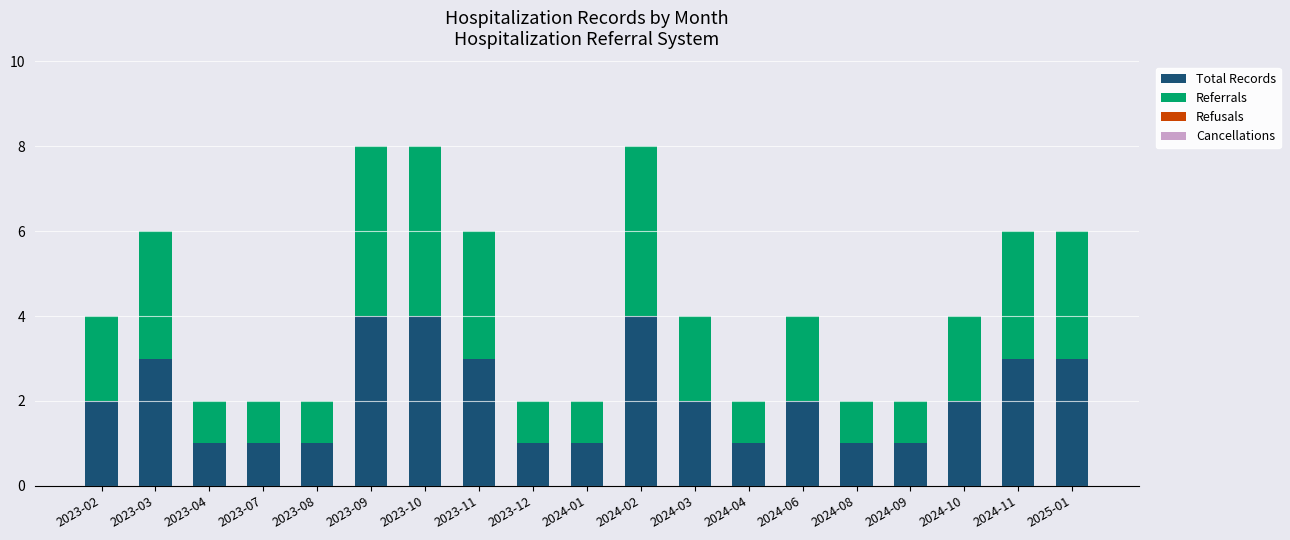

What is the maximum value for Total Records?

4